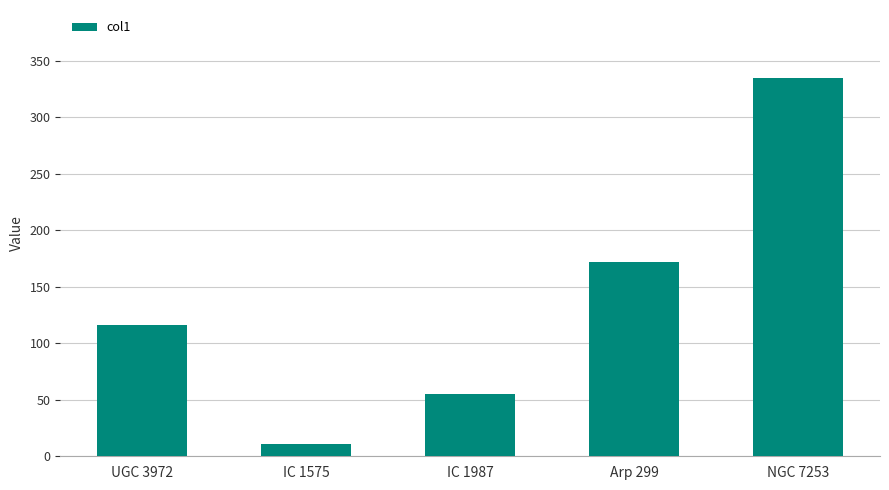

What is the value of the 5th bar from the left?

334.9